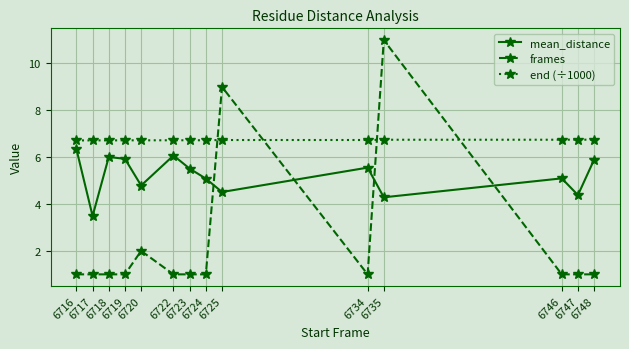

Does the chart display data point markers on the line(s)?

Yes